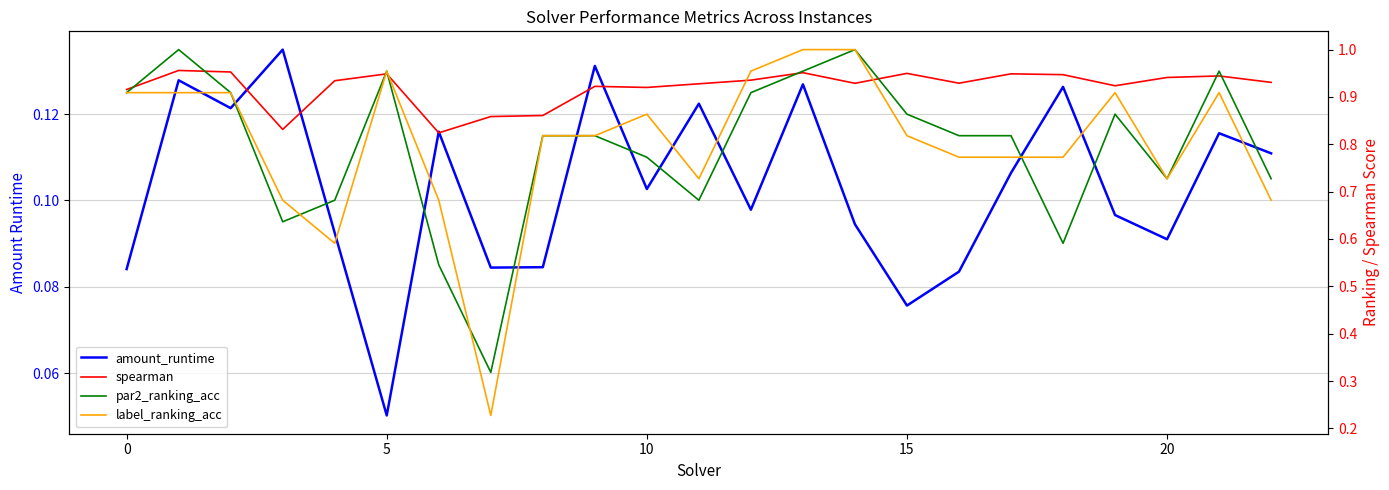

In spearman, how many points are higher than both neighbors (excluding endpoints)?

7